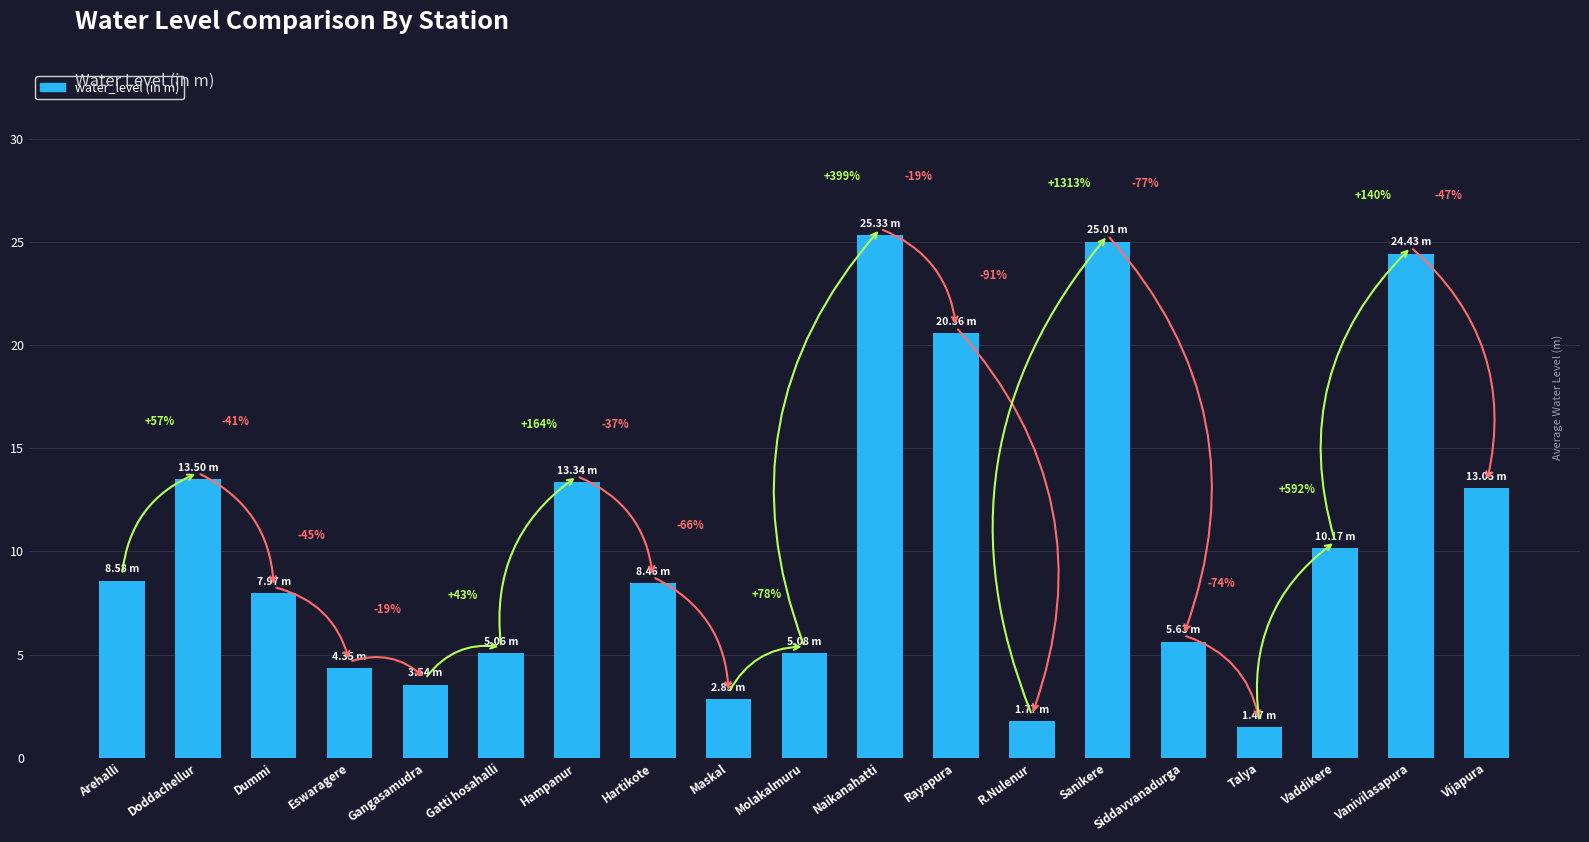

What is the sum of the values at Rayapura and Naikanahatti?

45.9